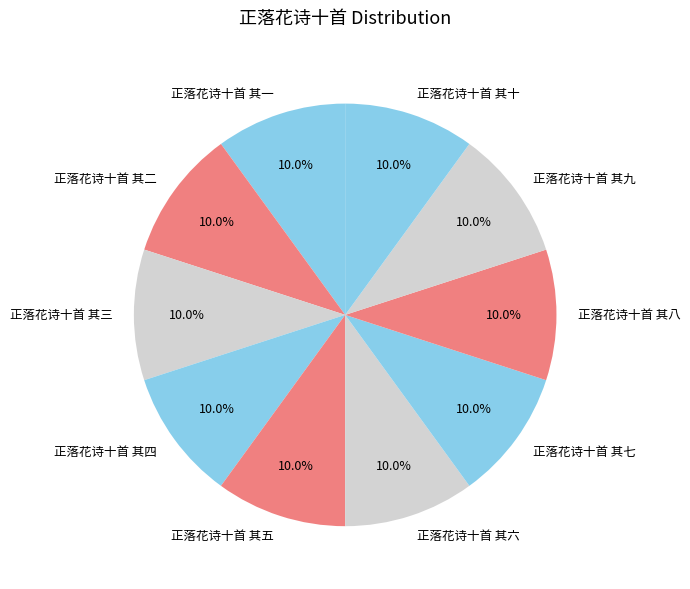

What percentage is the 正落花诗十首 其十 slice, to the nearest percent?

10%